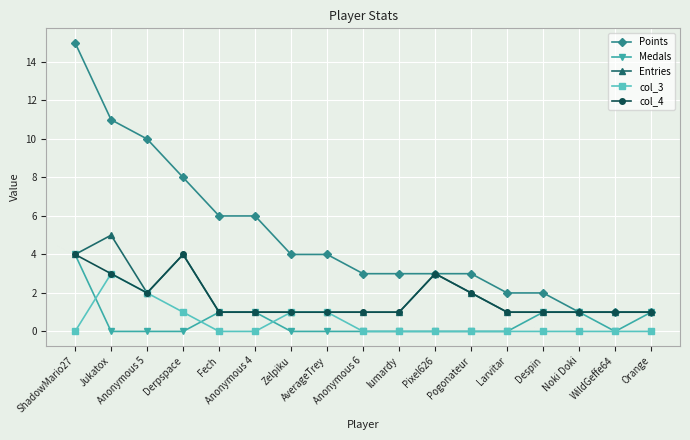

The value of col_3 at Orange is 2. True or false?

False